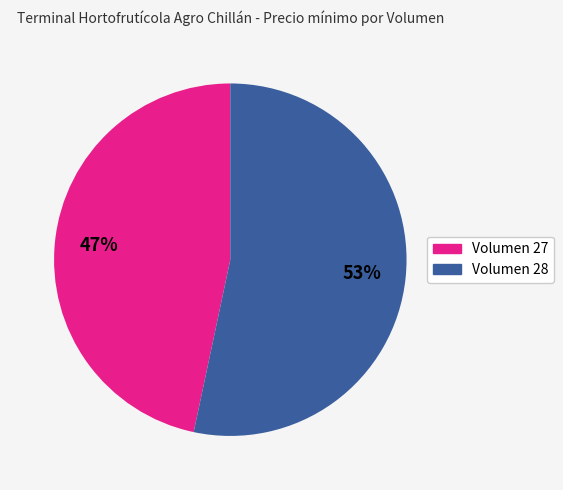

Does any single category account for the majority?

Yes